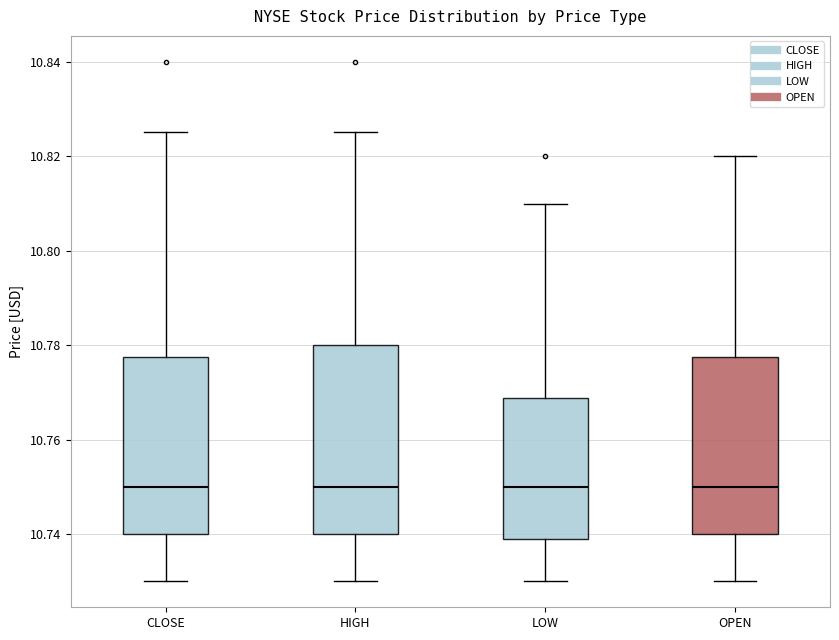

Reading left to right, transcribe this box plot: for each box, give where its median line is, the range the box spans, and where its two whiskers end, as read against the y-axis. The values are not printed on the chart, so give them approximately, as read against the axis.

CLOSE: median 10.750, box 10.740 to 10.778, whiskers 10.730 to 10.826
HIGH: median 10.750, box 10.740 to 10.780, whiskers 10.730 to 10.826
LOW: median 10.750, box 10.738 to 10.768, whiskers 10.730 to 10.810
OPEN: median 10.750, box 10.740 to 10.778, whiskers 10.730 to 10.820